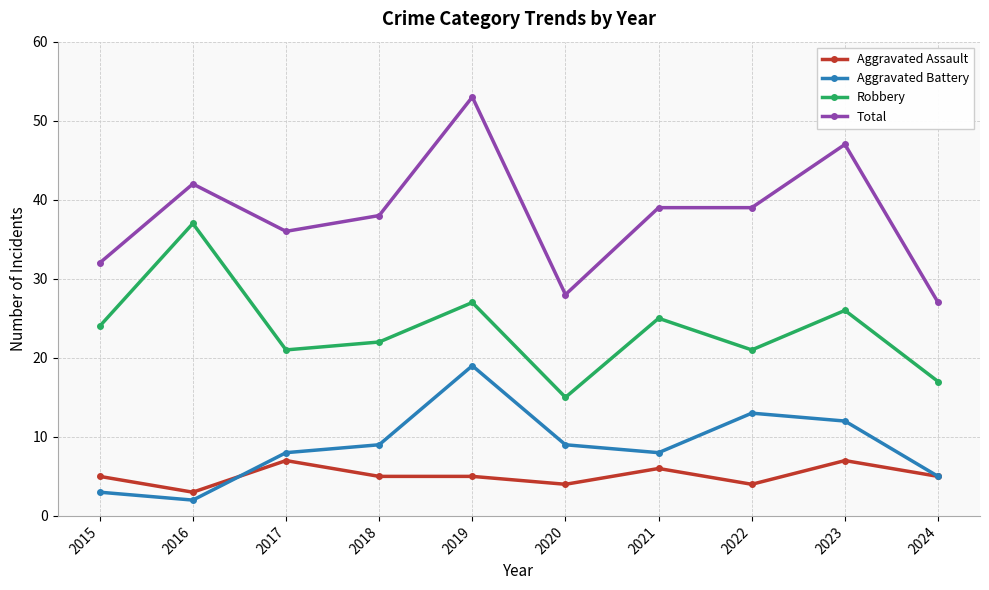

True or false: Robbery has a value of 15 at 2023.

False